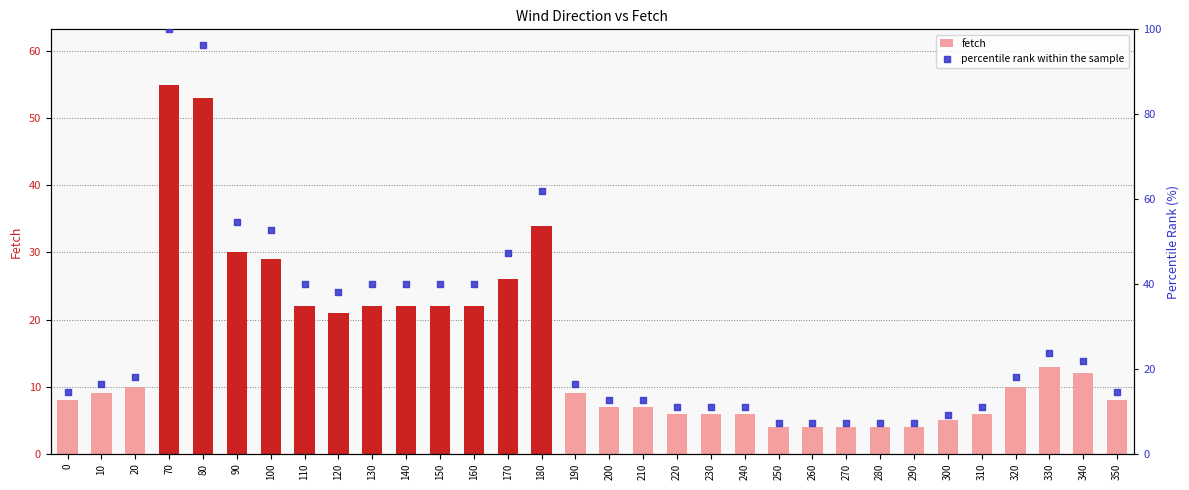

Which series has the largest total across all categories?

percentile rank within the sample